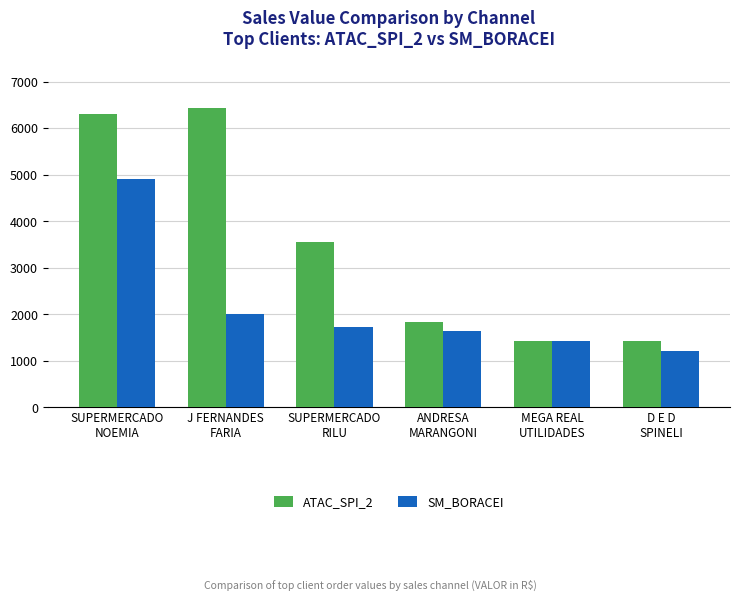

What is the value of the ATAC_SPI_2 bar at the 2nd from the left?

6433.4